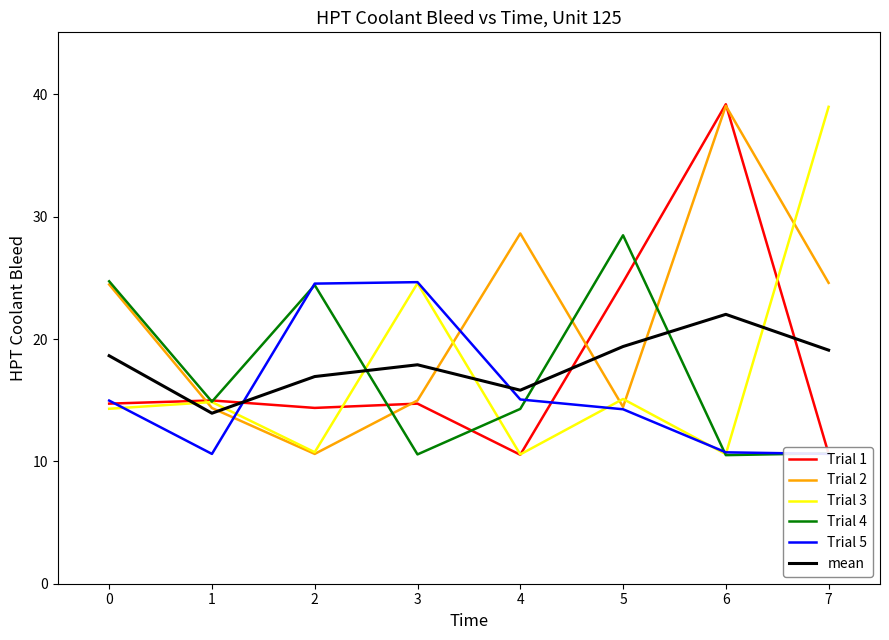

What is the difference between the maximum and minimum values in the Trial 5 series?

14.0